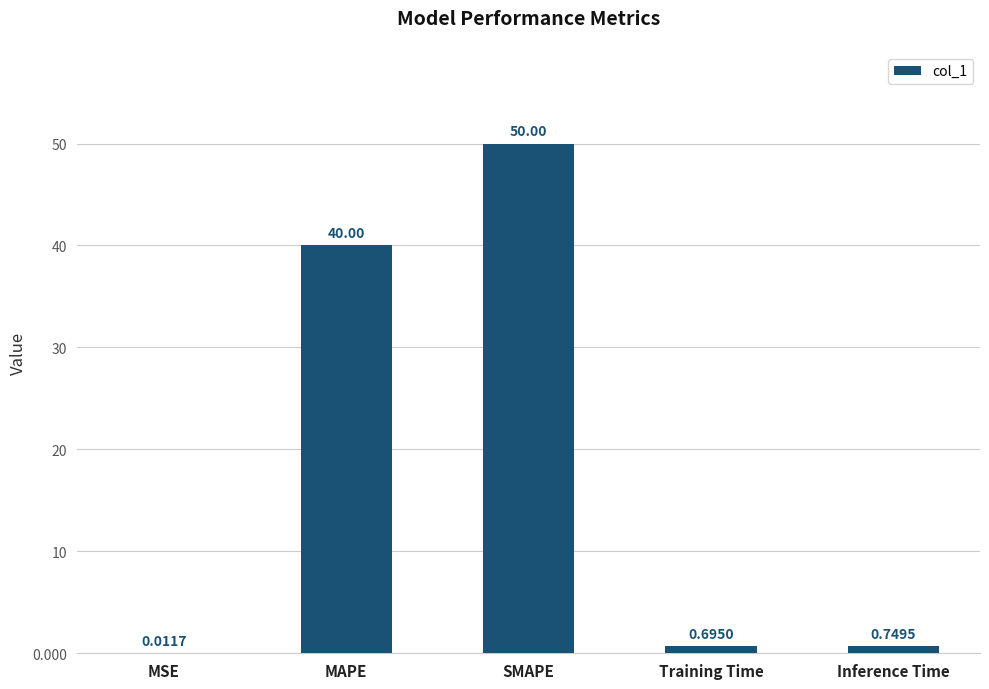

At which category does the chart reach its peak across all series?

SMAPE